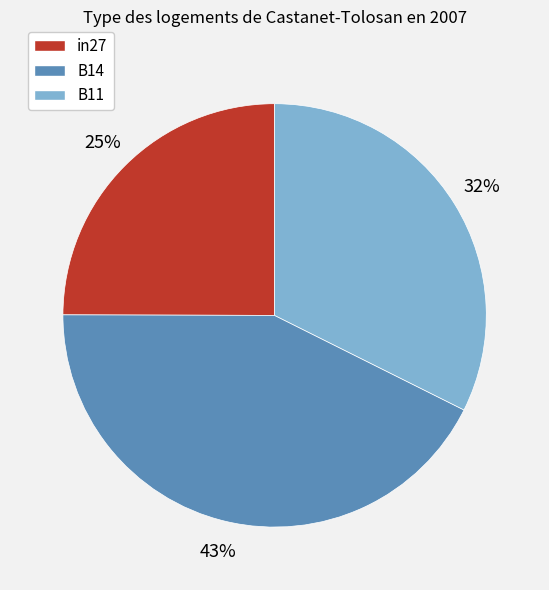

How many segments does this pie chart have?

3